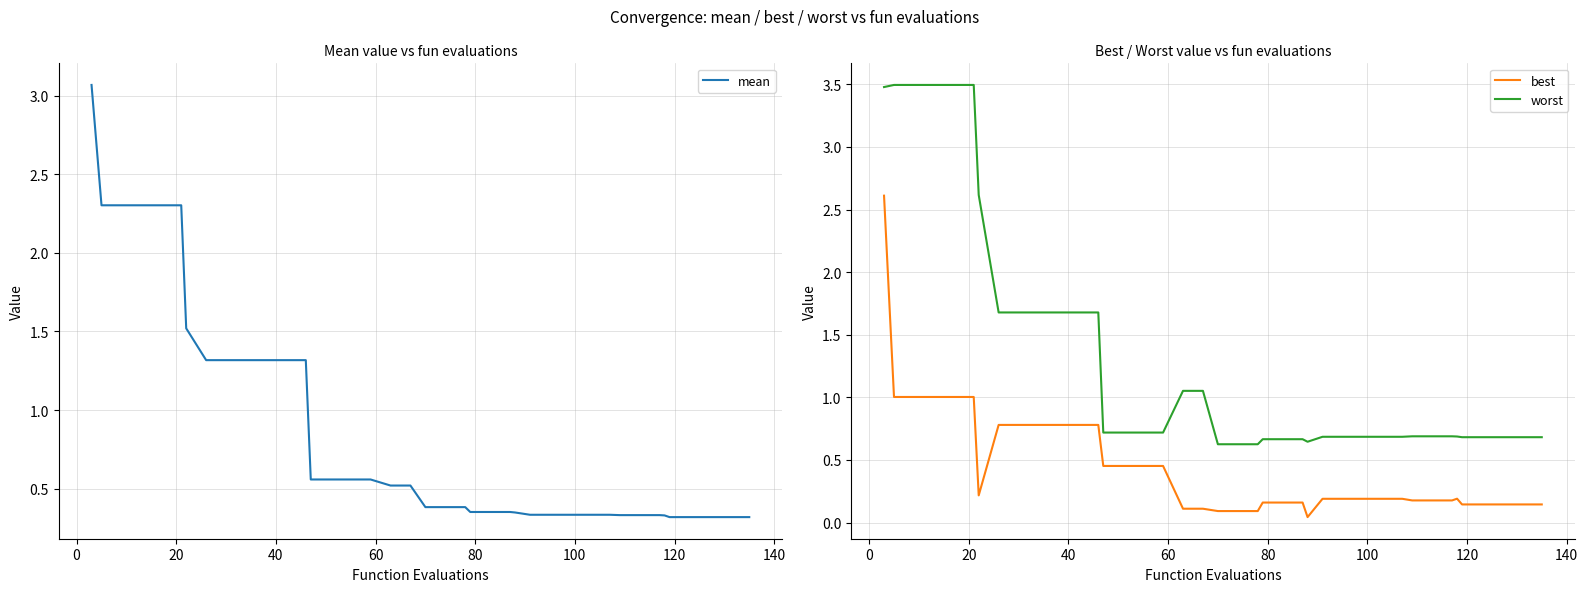

What is the maximum value for worst?

3.5